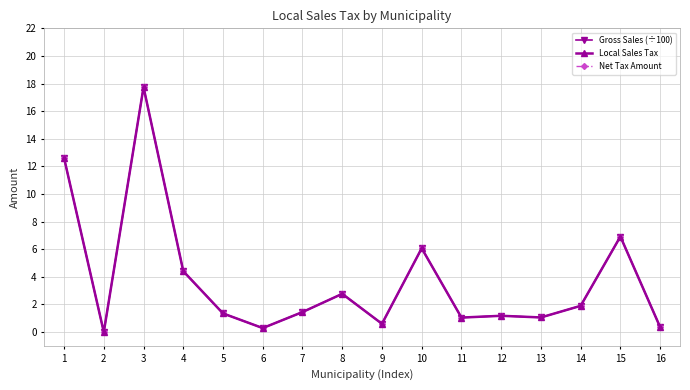

At which label does Net Tax Amount first exceed 1?

1